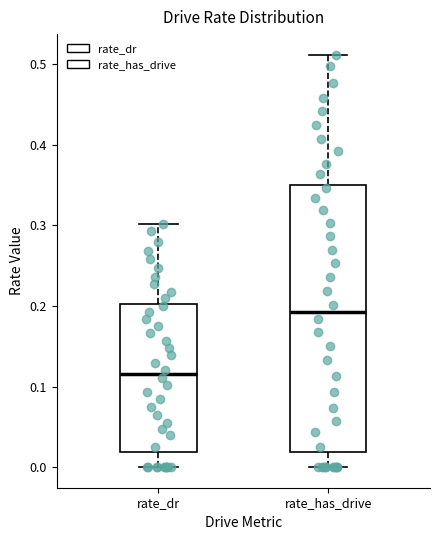

Reading left to right, read every box against the y-axis: the position of its median line, the range the box covers, and the ends of its whiskers. The values are not printed on the chart, so give them approximately, as read against the axis.

rate_dr: median 0.12, box 0.02 to 0.20, whiskers 0.00 to 0.30
rate_has_drive: median 0.19, box 0.02 to 0.35, whiskers 0.00 to 0.51